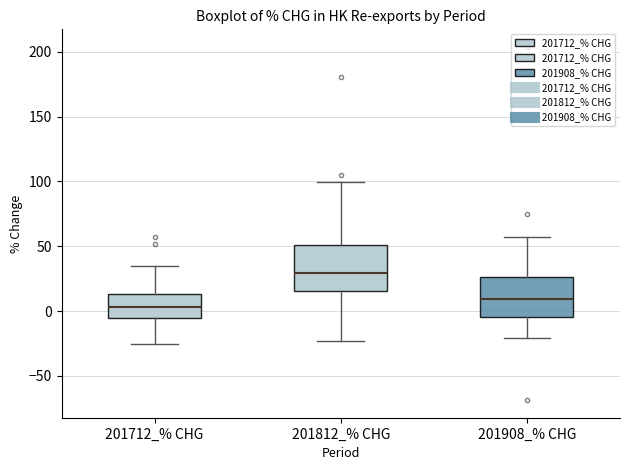

Where does the lower whisker of the box for 201908_% CHG end on the y-axis? The values are not printed on the chart, so give them approximately, as read against the axis.

-20